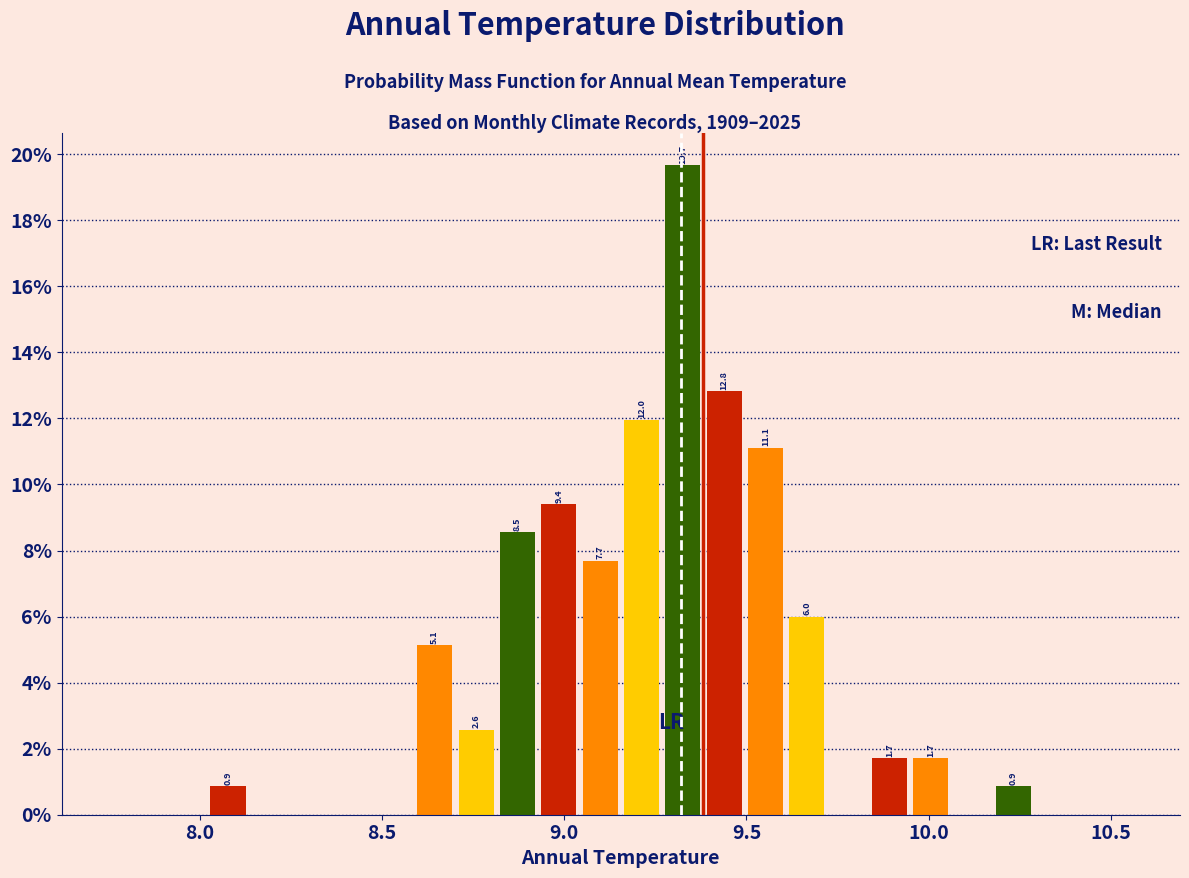

Read against the x-axis, roughly where is the centre of the tallest bar?

9.35